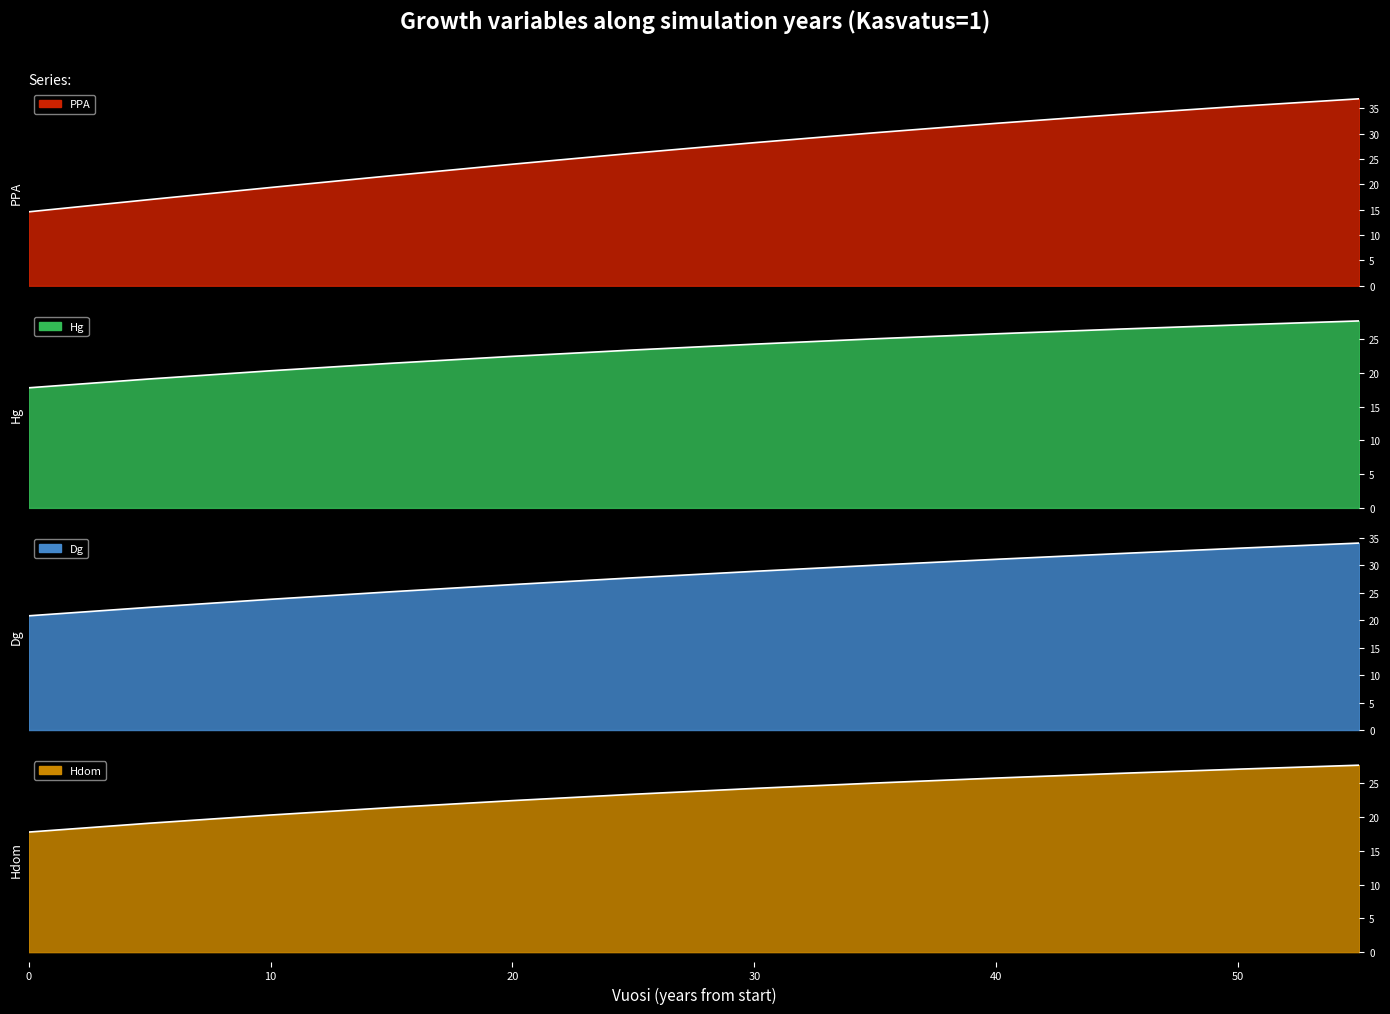

What is the difference between the PPA values at 15 and 40?

10.3